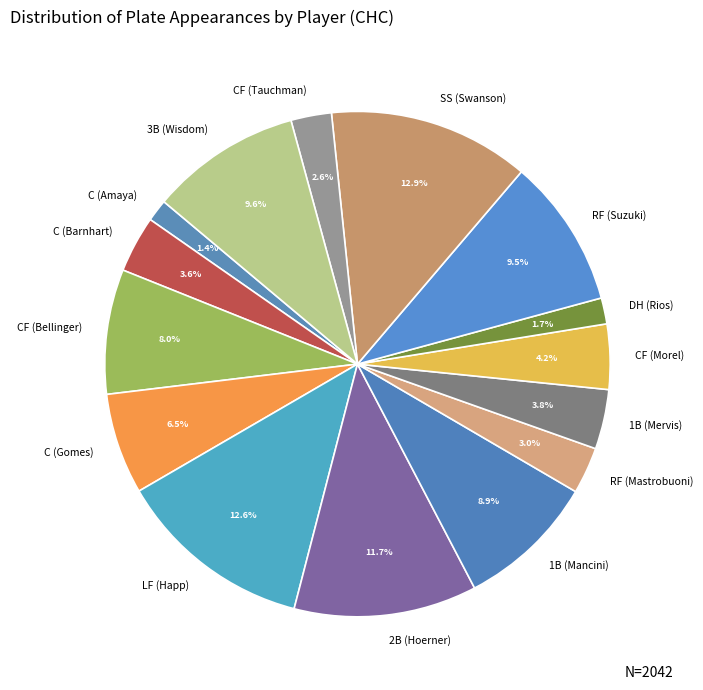

Do C (Amaya) and 1B (Mervis) together represent more than half of the pie?

No